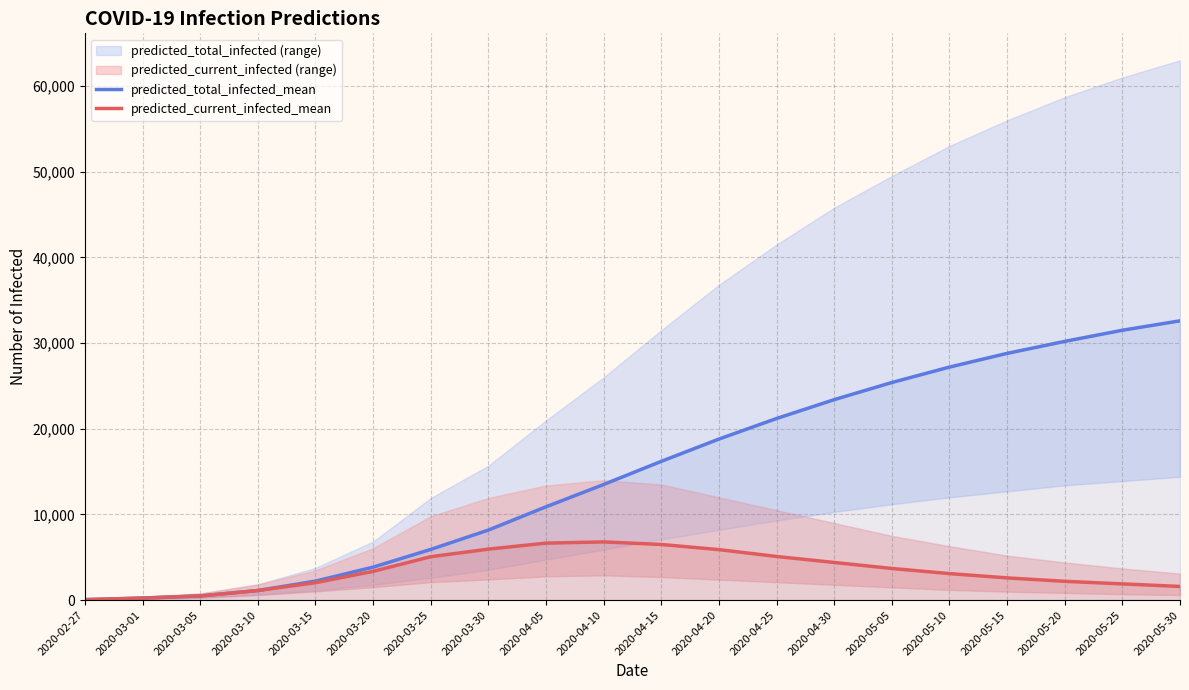

True or false: predicted_current_infected_mean and predicted_total_infected_mean intersect in this chart.

False